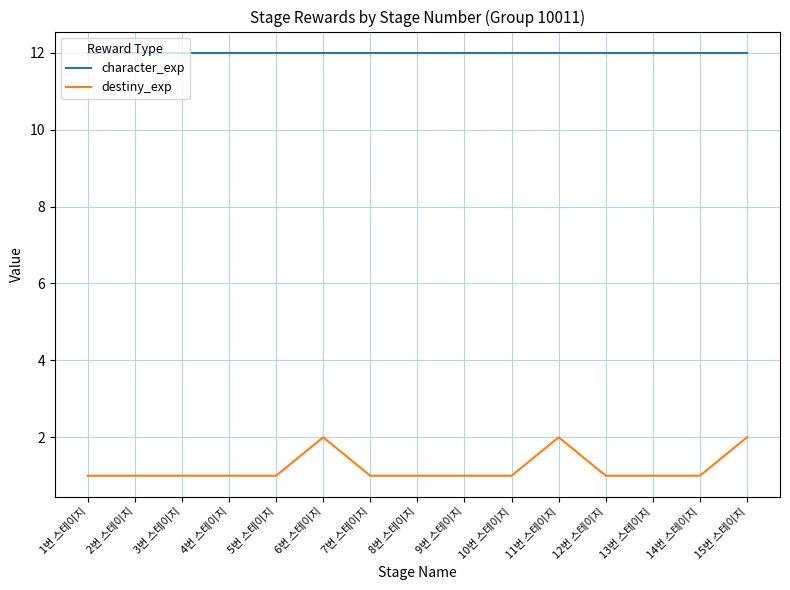

True or false: destiny_exp and character_exp intersect in this chart.

False